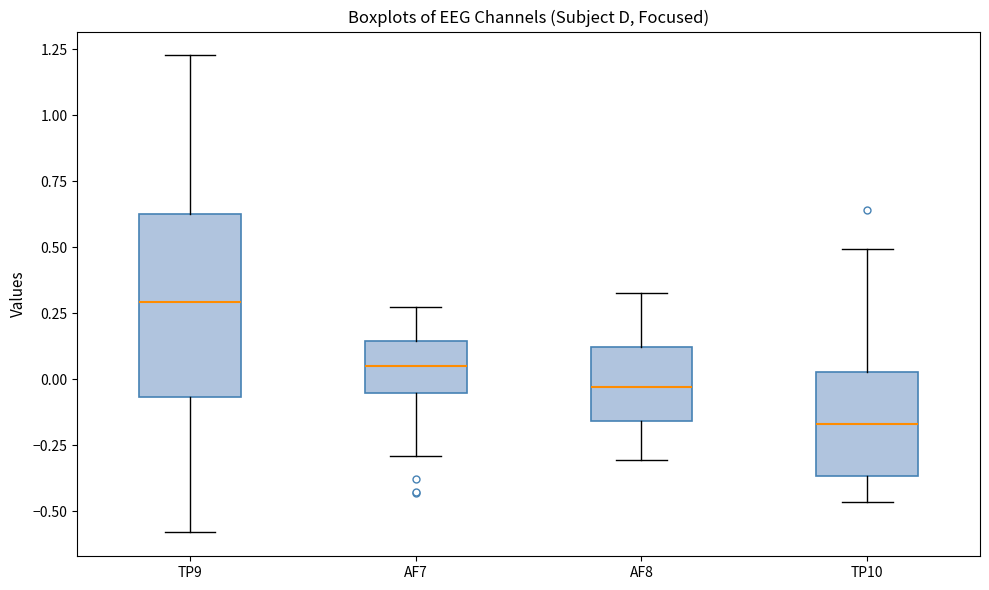

Comparing the boxes themselves (not the whiskers), which one is the tallest?

TP9